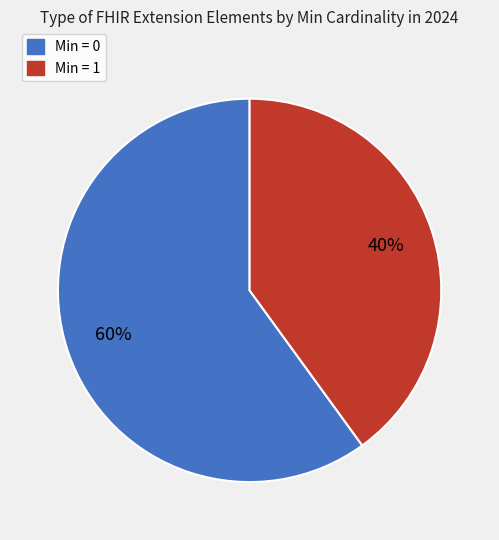

Does any single category account for the majority?

Yes